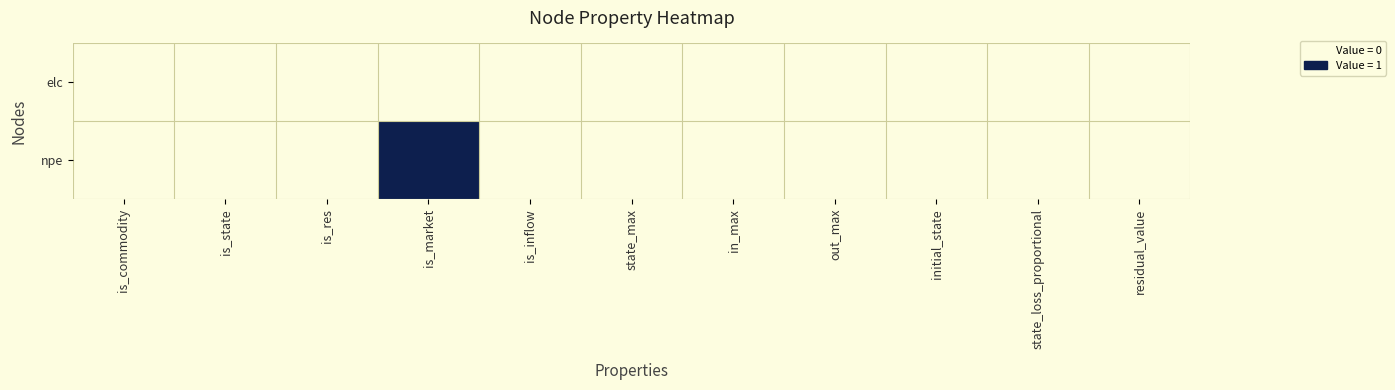

Reading right to left, list all the values displayed in this chart.

elc: residual_value=0	state_loss_proportional=0	initial_state=0	out_max=0	in_max=0	state_max=0	is_inflow=0	is_market=0	is_res=0	is_state=0	is_commodity=0
npe: residual_value=0	state_loss_proportional=0	initial_state=0	out_max=0	in_max=0	state_max=0	is_inflow=0	is_market=1	is_res=0	is_state=0	is_commodity=0